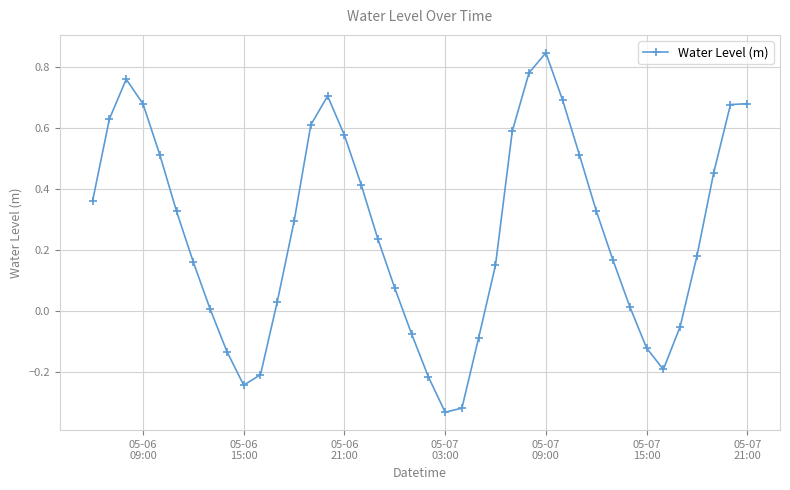

How many points are lower than both their immediate neighbors (excluding endpoints)?

3